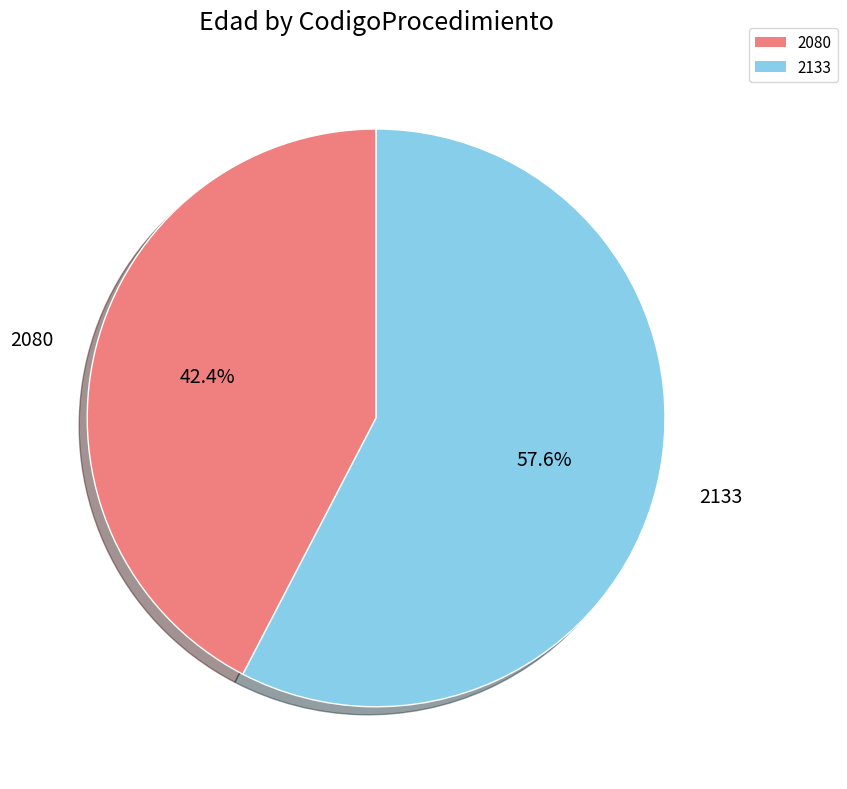

How many segments does this pie chart have?

2